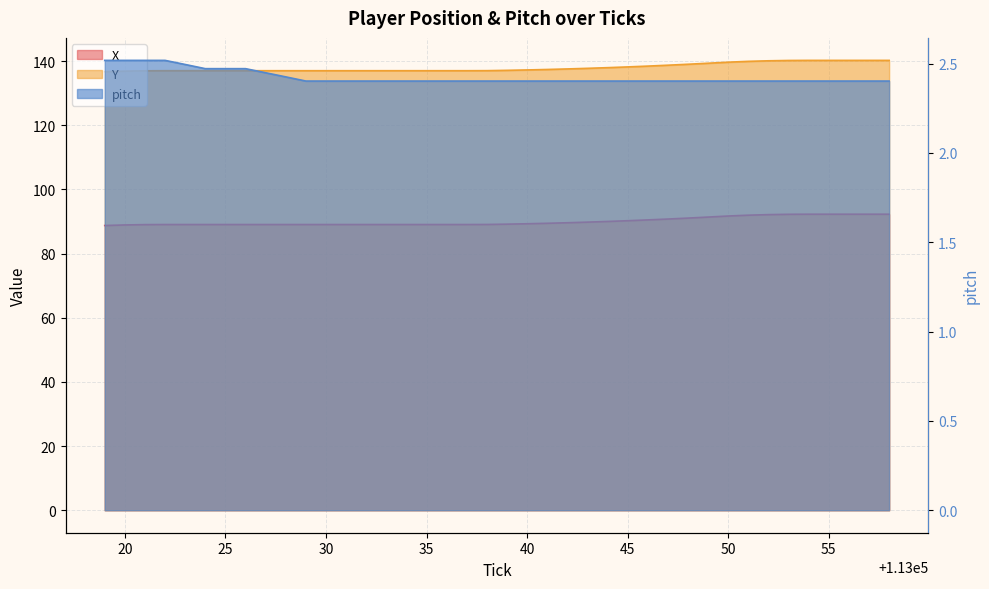

What are all the series names shown in the legend?

X, Y, pitch